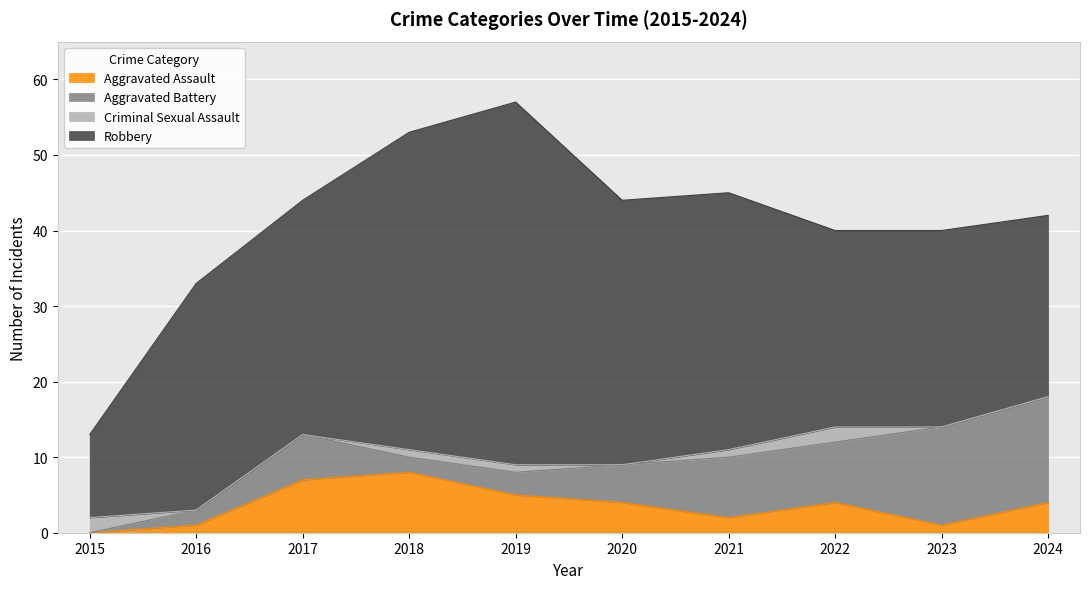

At how many categories does at least one series exceed 40?

2